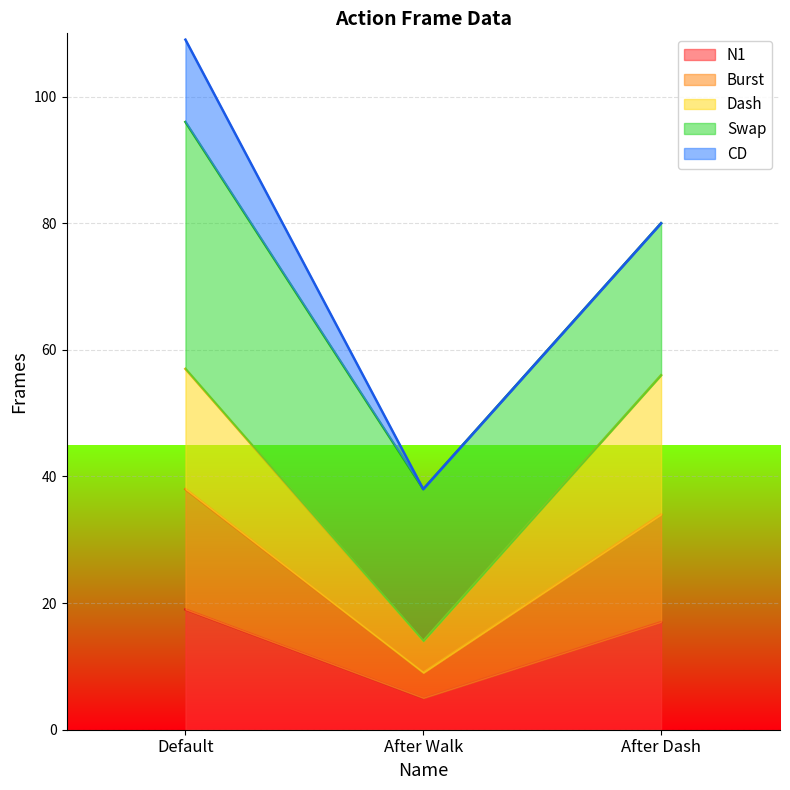

Which category has the lowest value in the N1 series?

After Walk